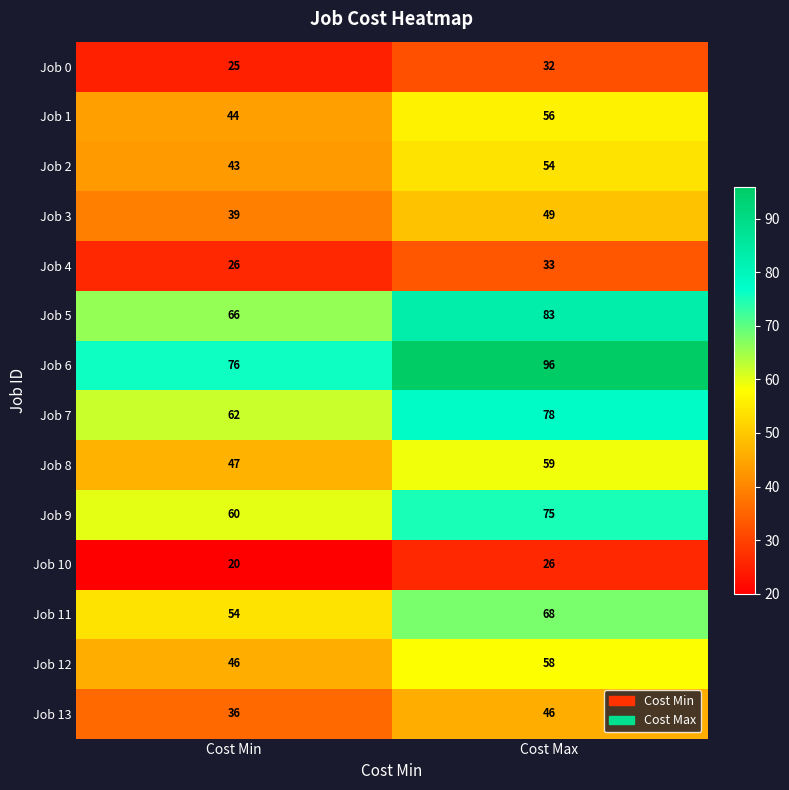

What is the difference between the Job 9 values at Cost Min and Cost Max?

15